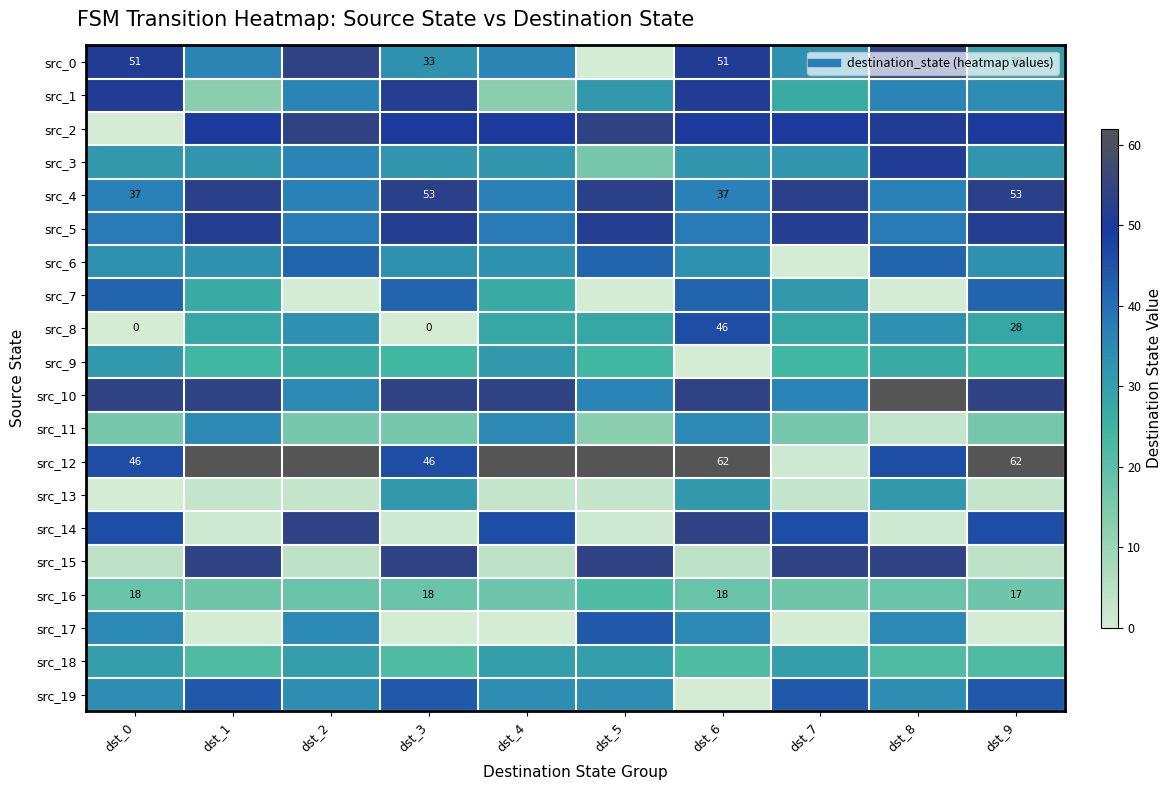

How many categories are shown in the chart?

10